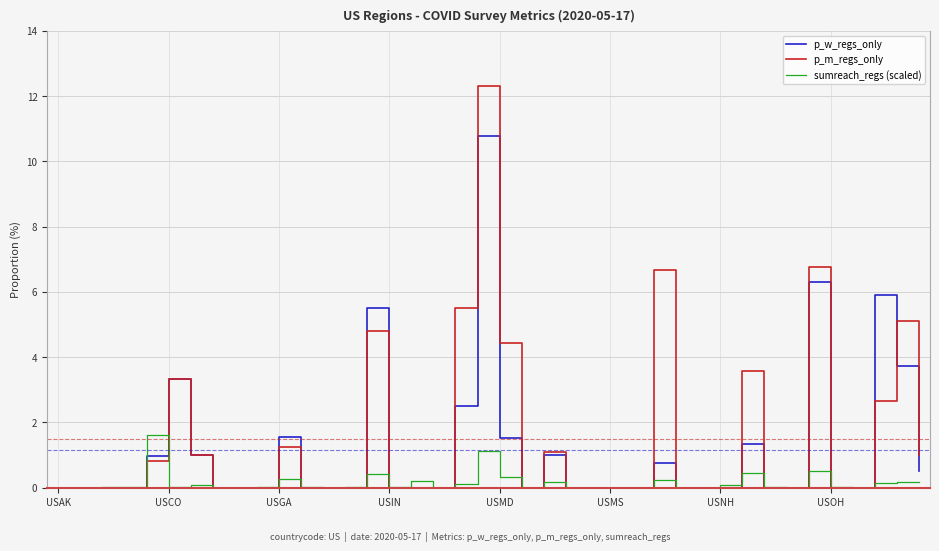

Which series has the largest range (max minus min)?

p_m_regs_only